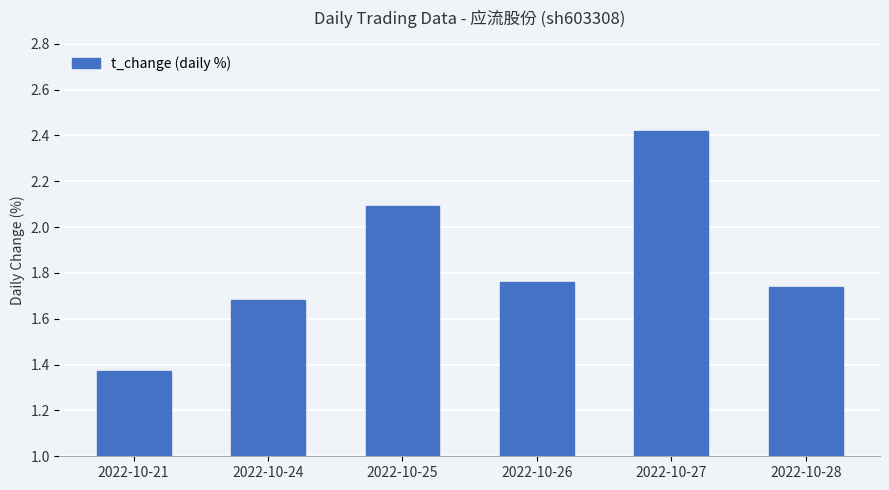

Which has a higher value, 2022-10-26 or 2022-10-25?

2022-10-25